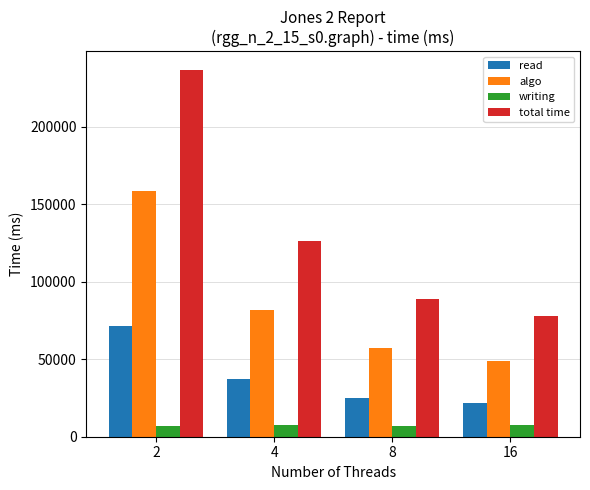

List the series in order of their overall mean, lowest first.

writing, read, algo, total time